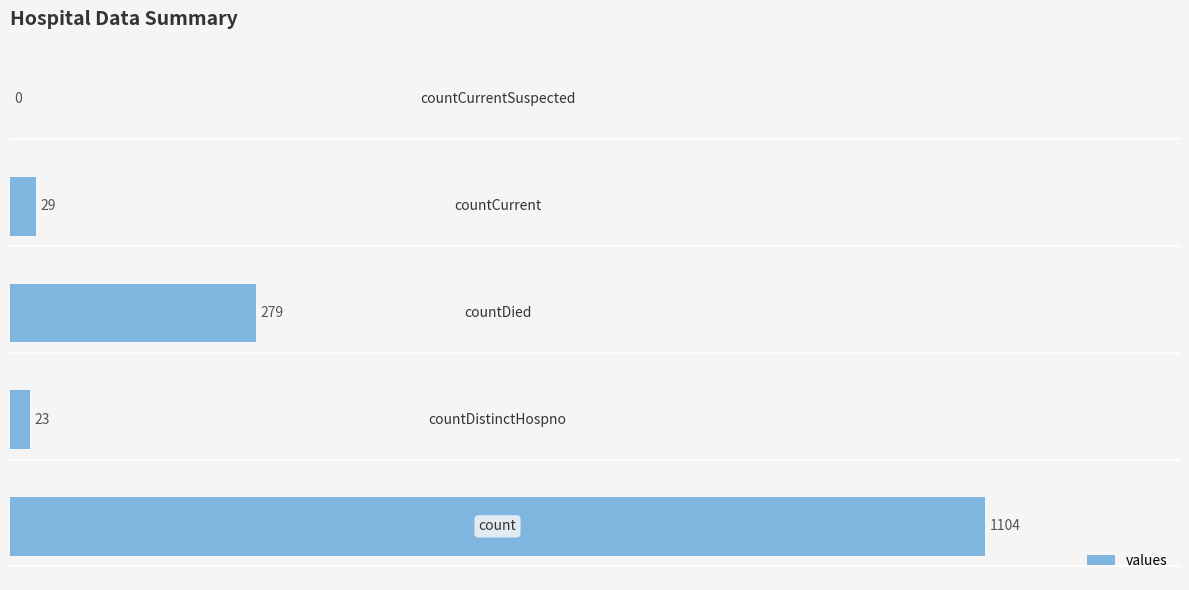

What is the greatest value displayed?

1104